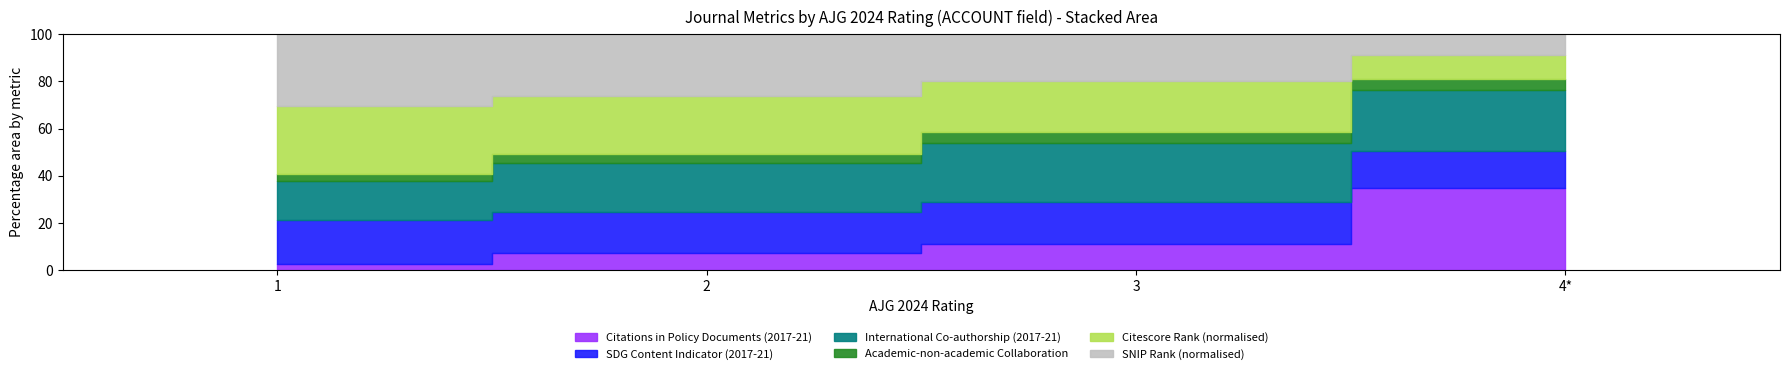

What is the difference between the maximum and second lowest values in the International Co-authorship (2017-21) series?

4.9